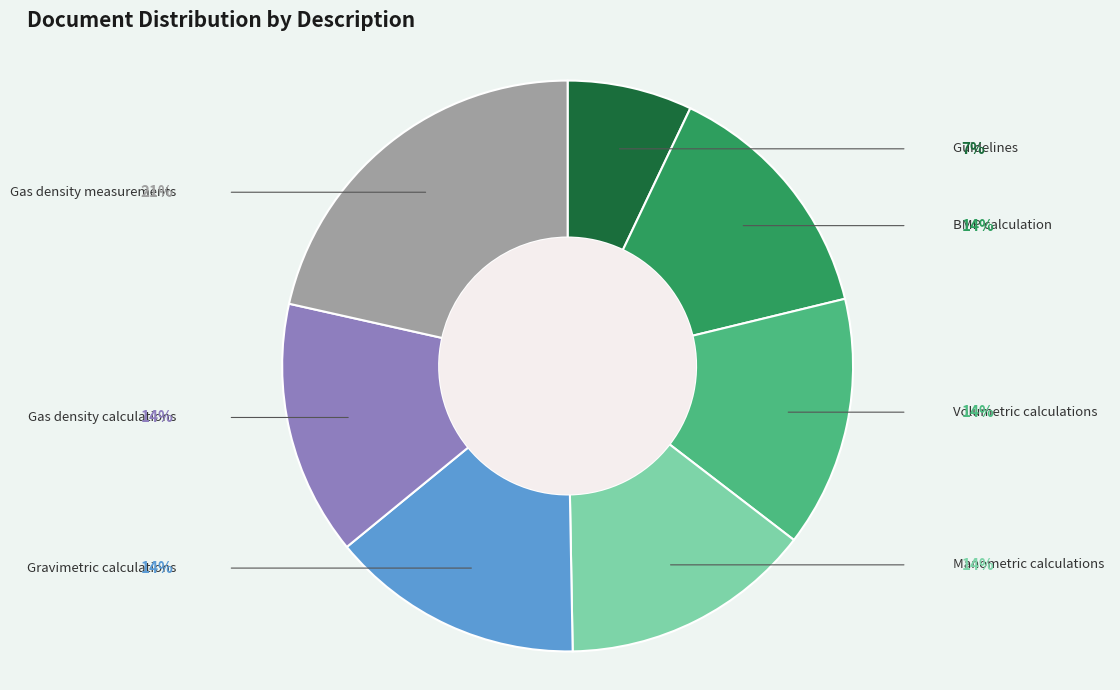

Is it true that BMP calculation is 28% of the pie?

False